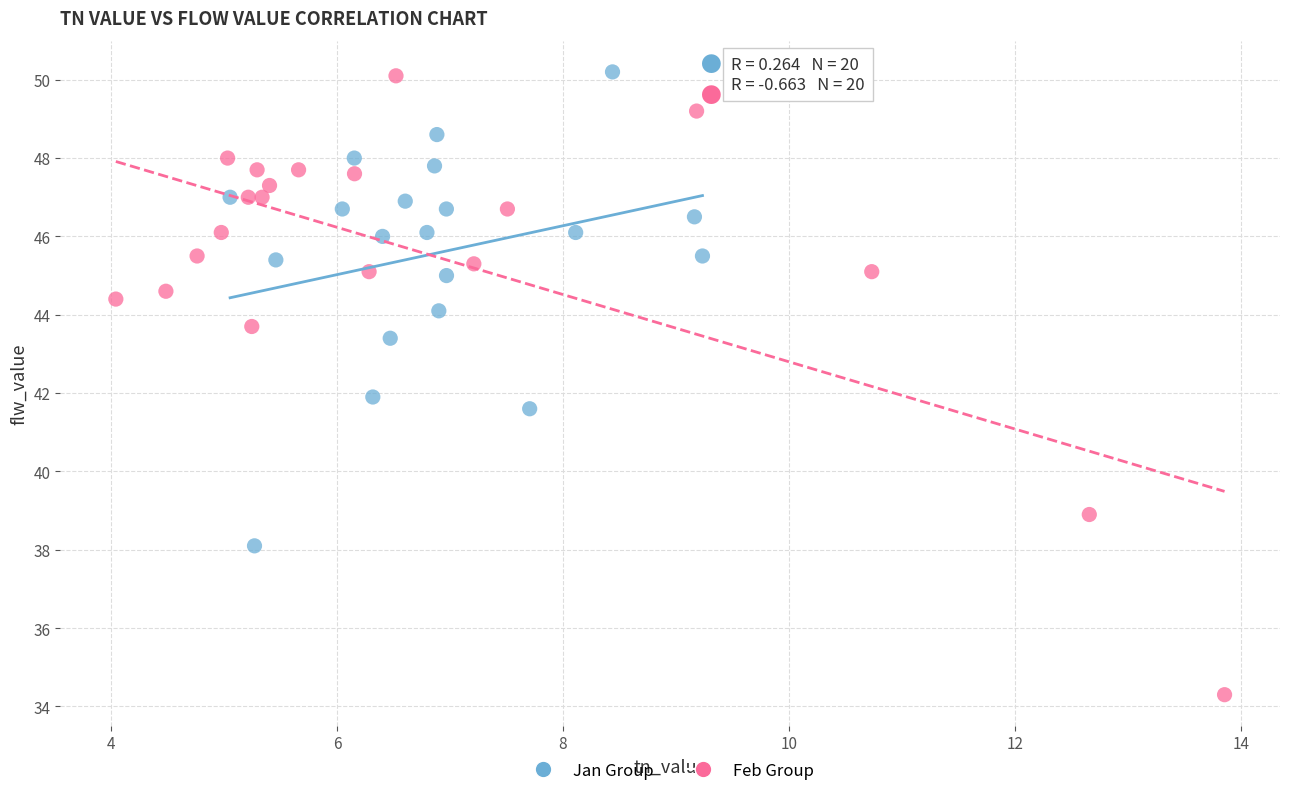

Which series has the widest spread of Y values?

Feb Group